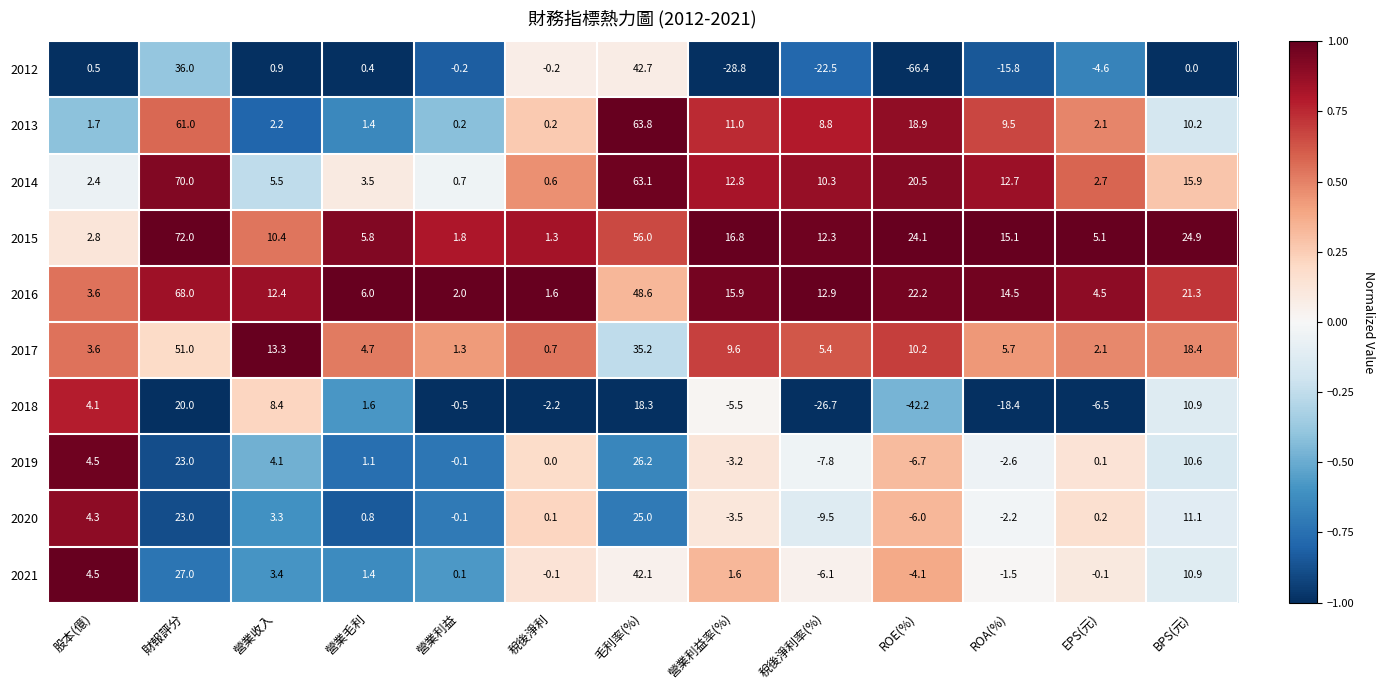

At which category is the sum across all series the highest?

財報評分